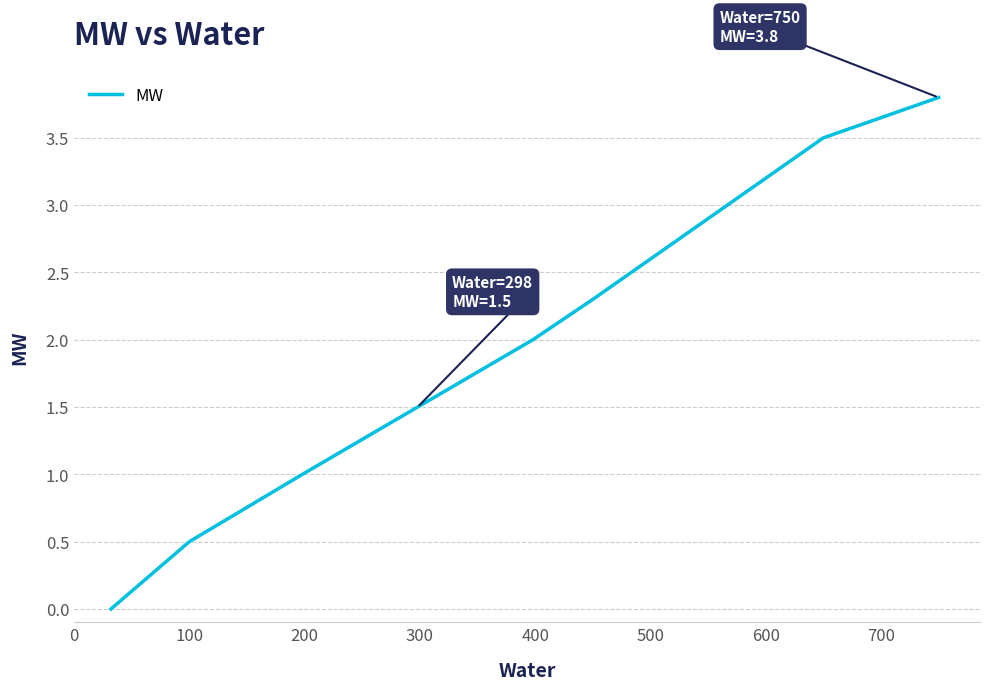

What is the greatest value displayed?

3.8